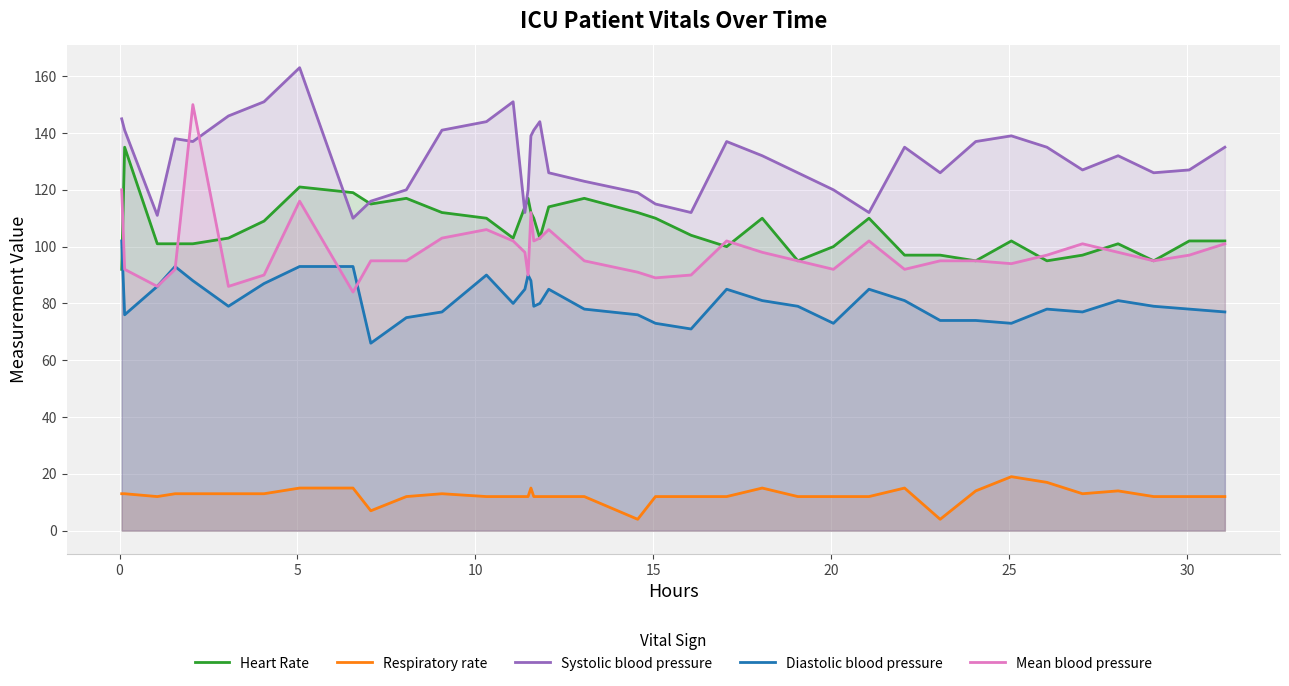

True or false: Systolic blood pressure has more than 0 points higher than both neighbors.

True